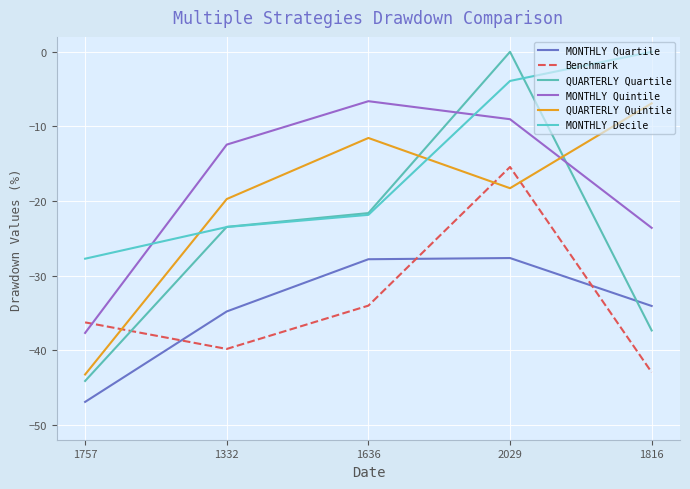

Does the chart have visible grid lines?

Yes